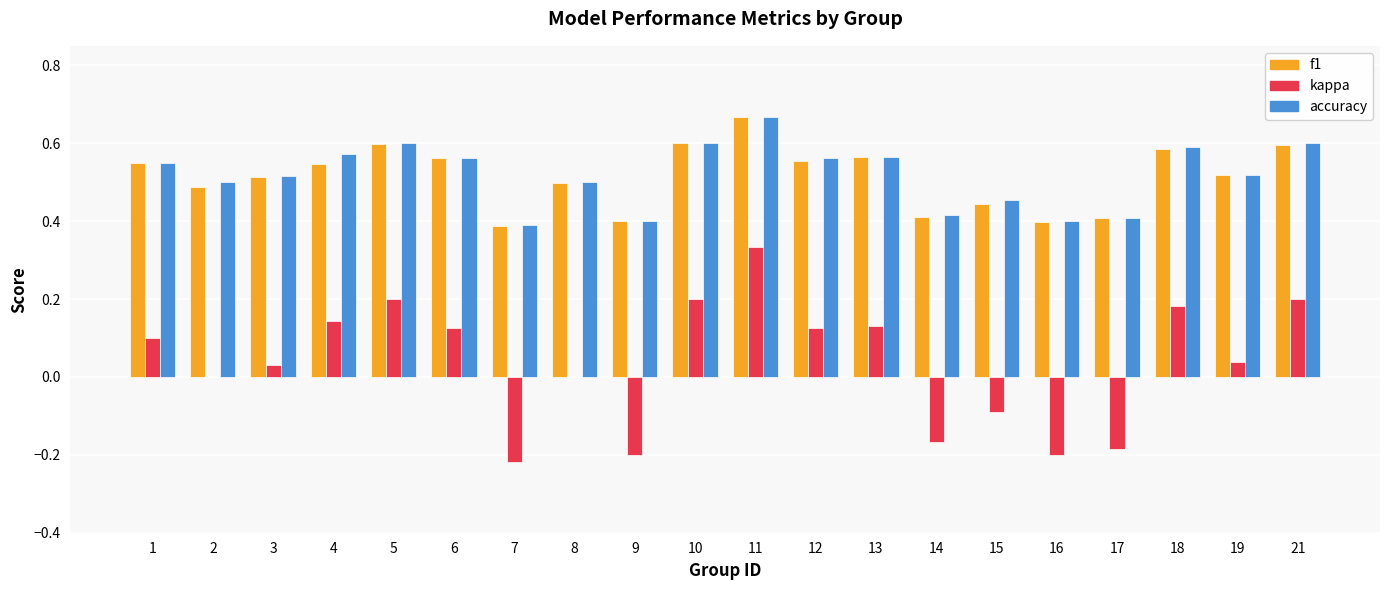

Is the value of accuracy at 11 greater than the value of kappa at 1?

Yes